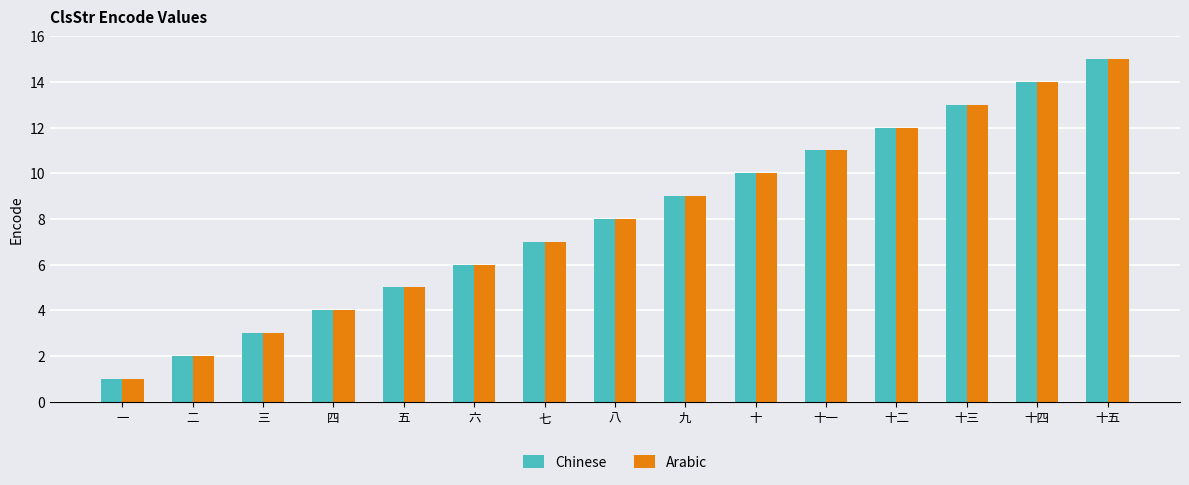

True or false: Arabic has a value of 5 at 五.

True